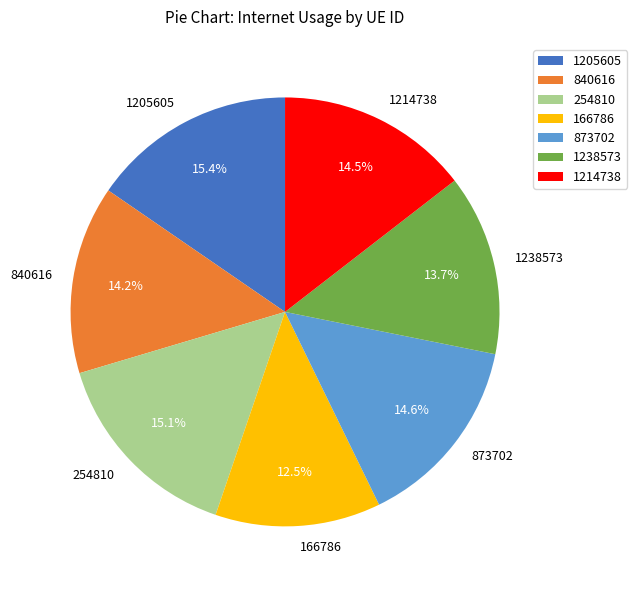

To the nearest percent, what percentage of the pie is 840616?

14%